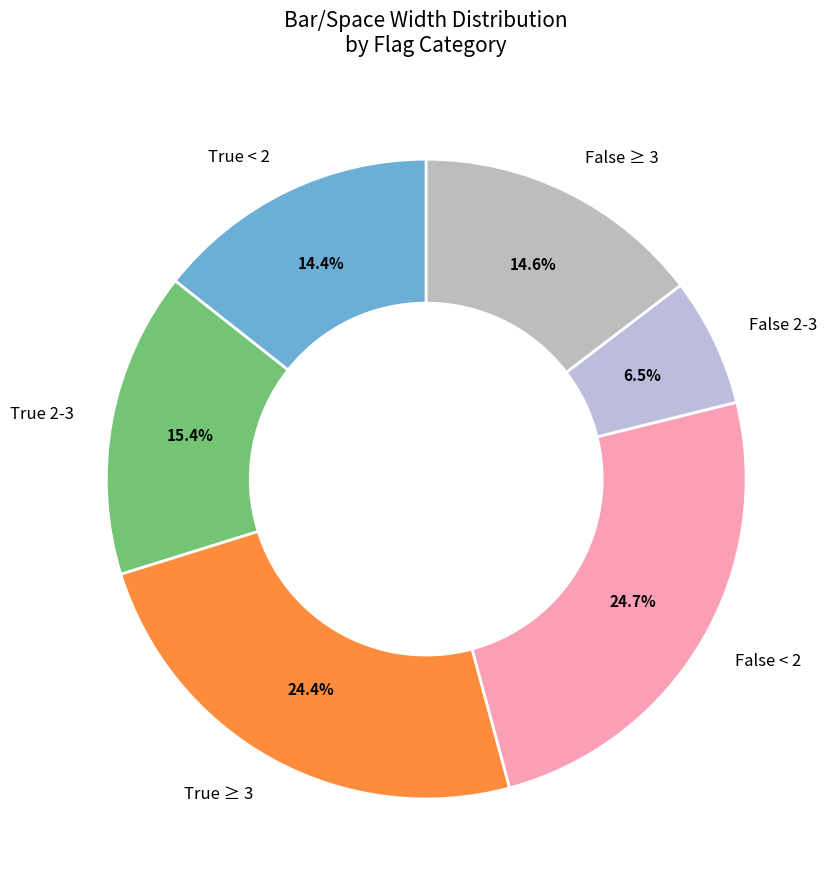

Is the sum of True 2-3 and False ≥ 3 greater than half?

No